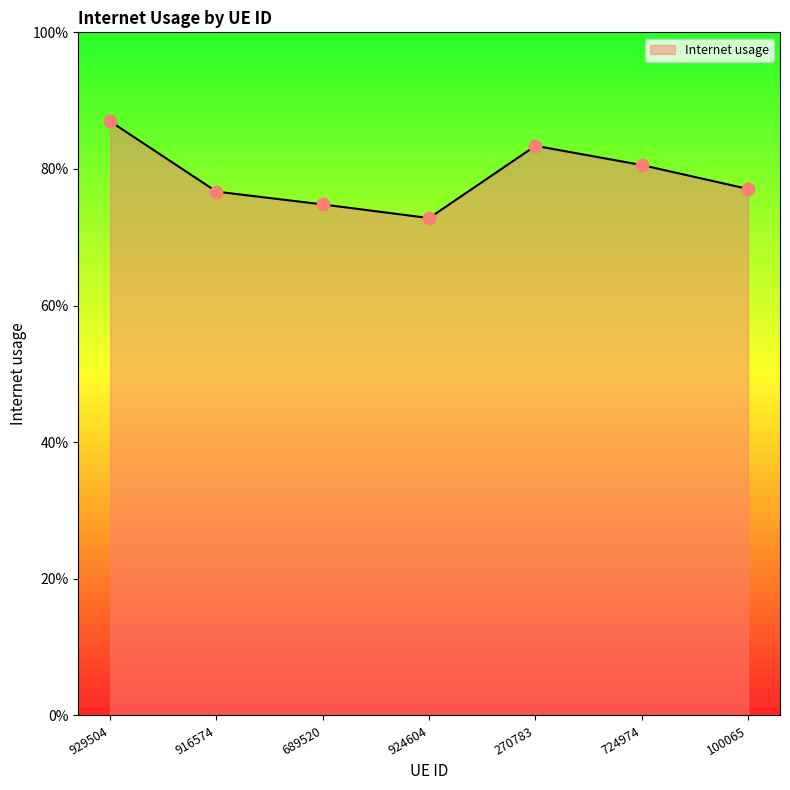

What is the change in value from 929504 to 100065?

-0.1